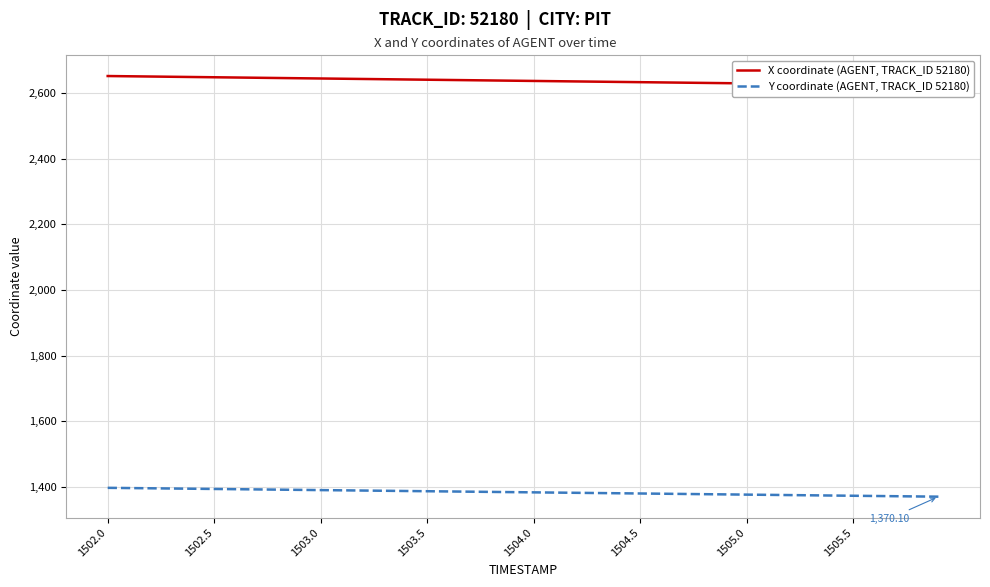

At which label does X coordinate (AGENT, TRACK_ID 52180) first exceed 2638?

1502.0